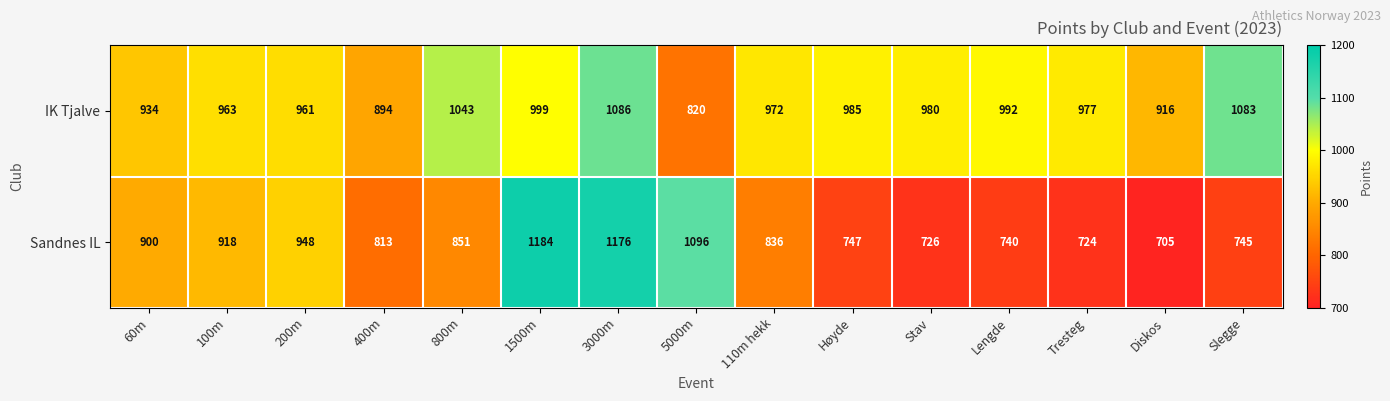

What is the difference between the IK Tjalve values at 100m and 60m?

29